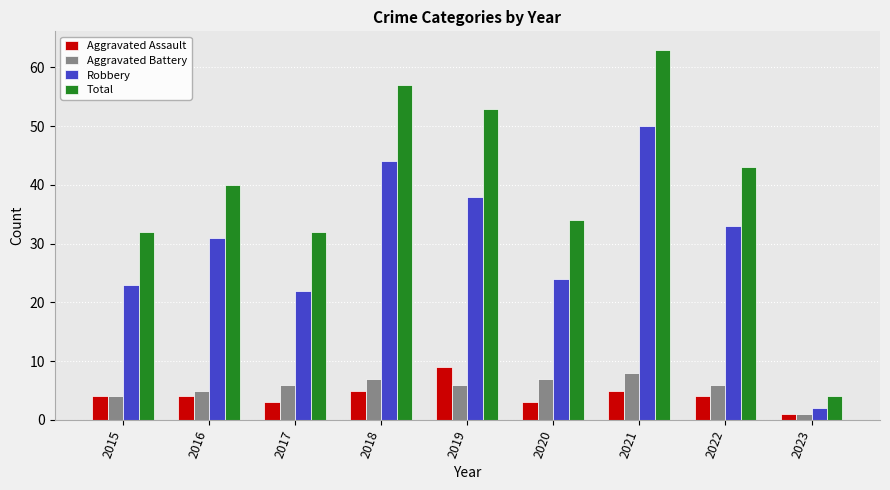

Between 2017 and 2021, which series saw the biggest shift?

Total